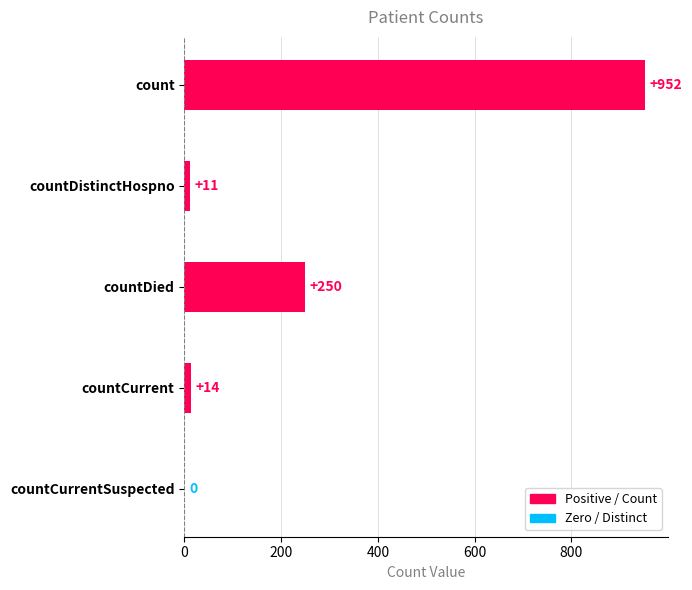

Are the bars horizontal?

Yes